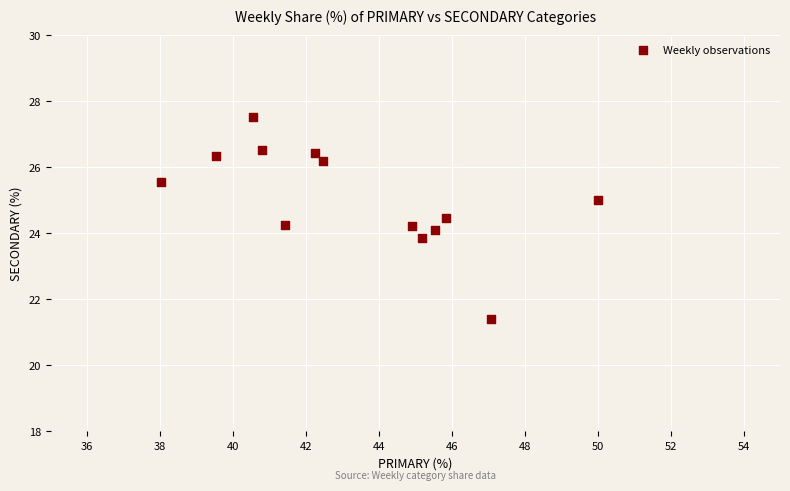

What is the range of Y values (max minus min)?

6.1